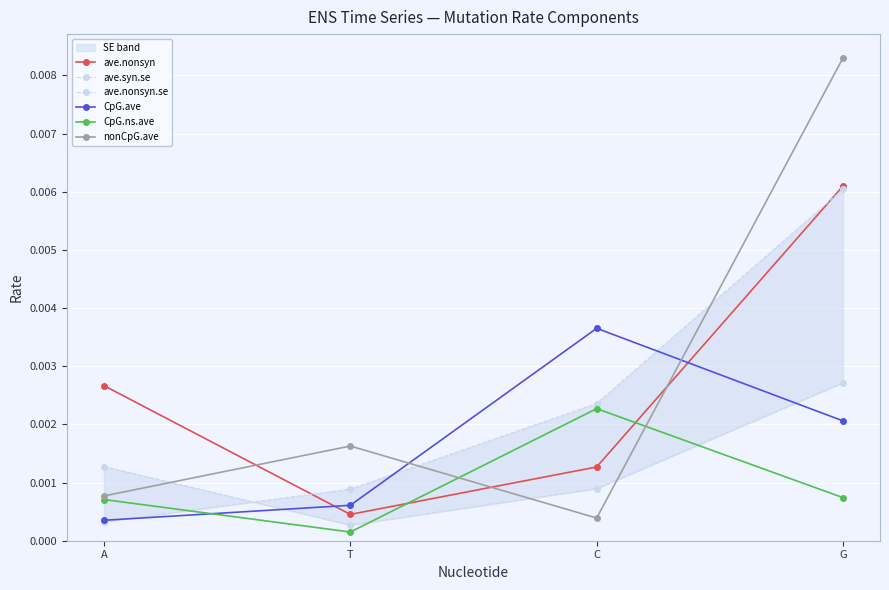

Which label corresponds to the smallest value in the chart?

T